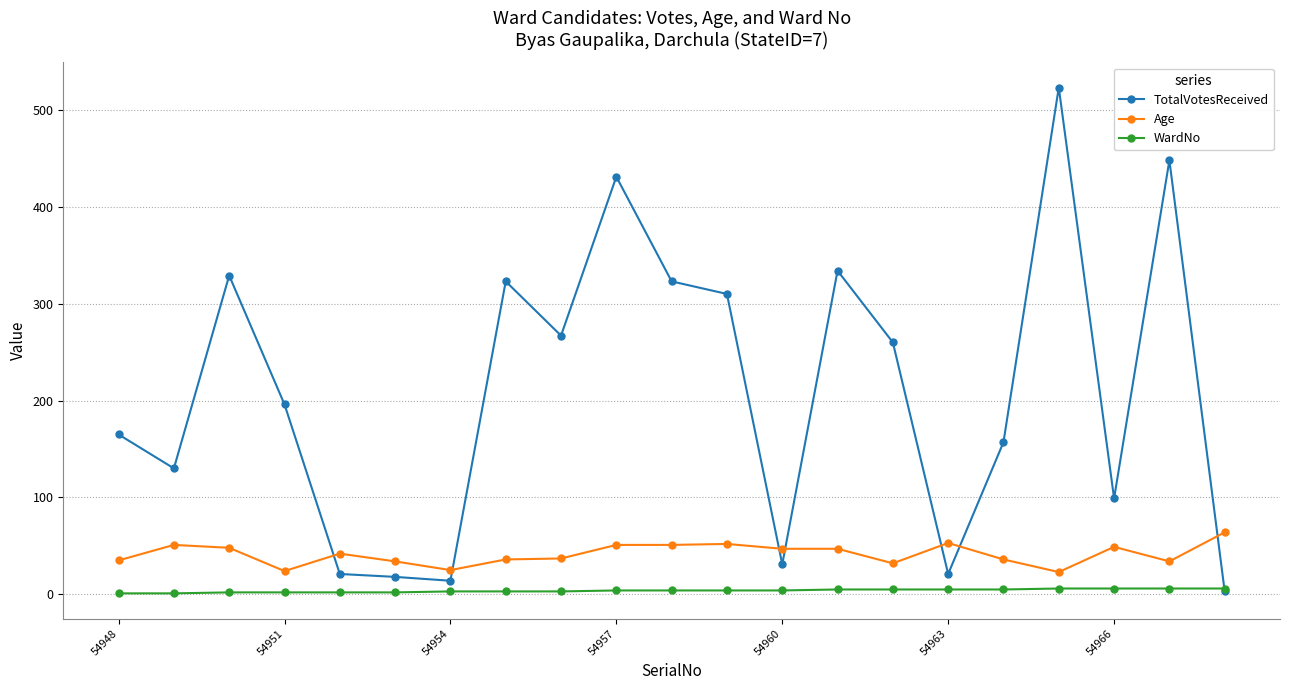

True or false: Age and WardNo cross at least once.

False